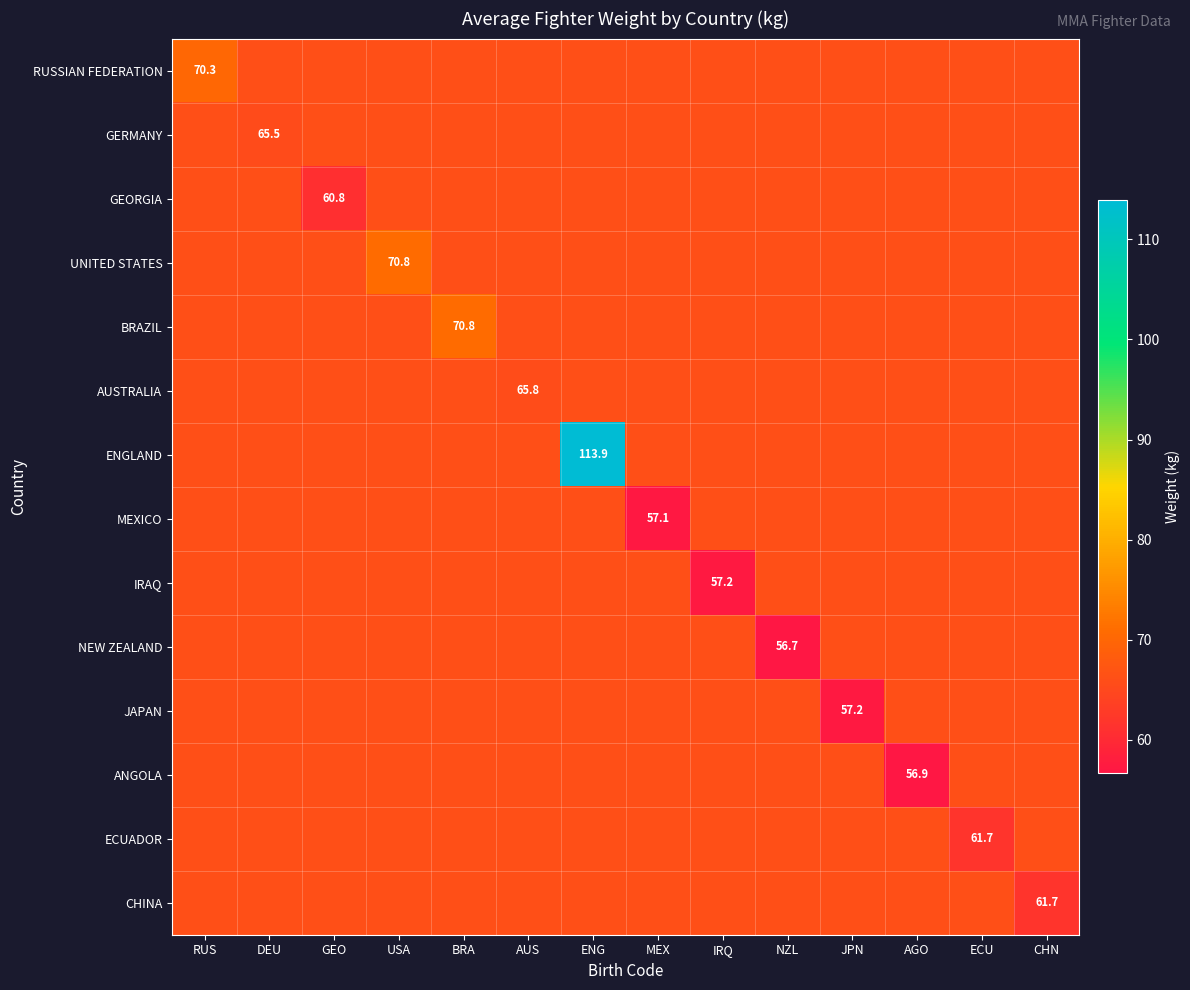

What is the smallest value displayed?

56.7